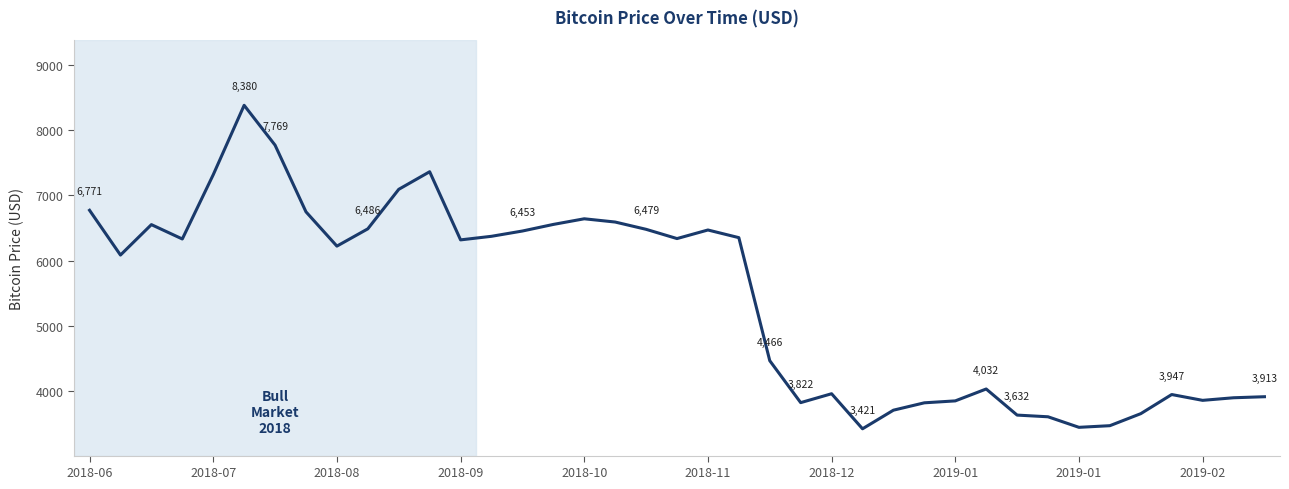

What is the maximum value shown in the chart?

8379.7